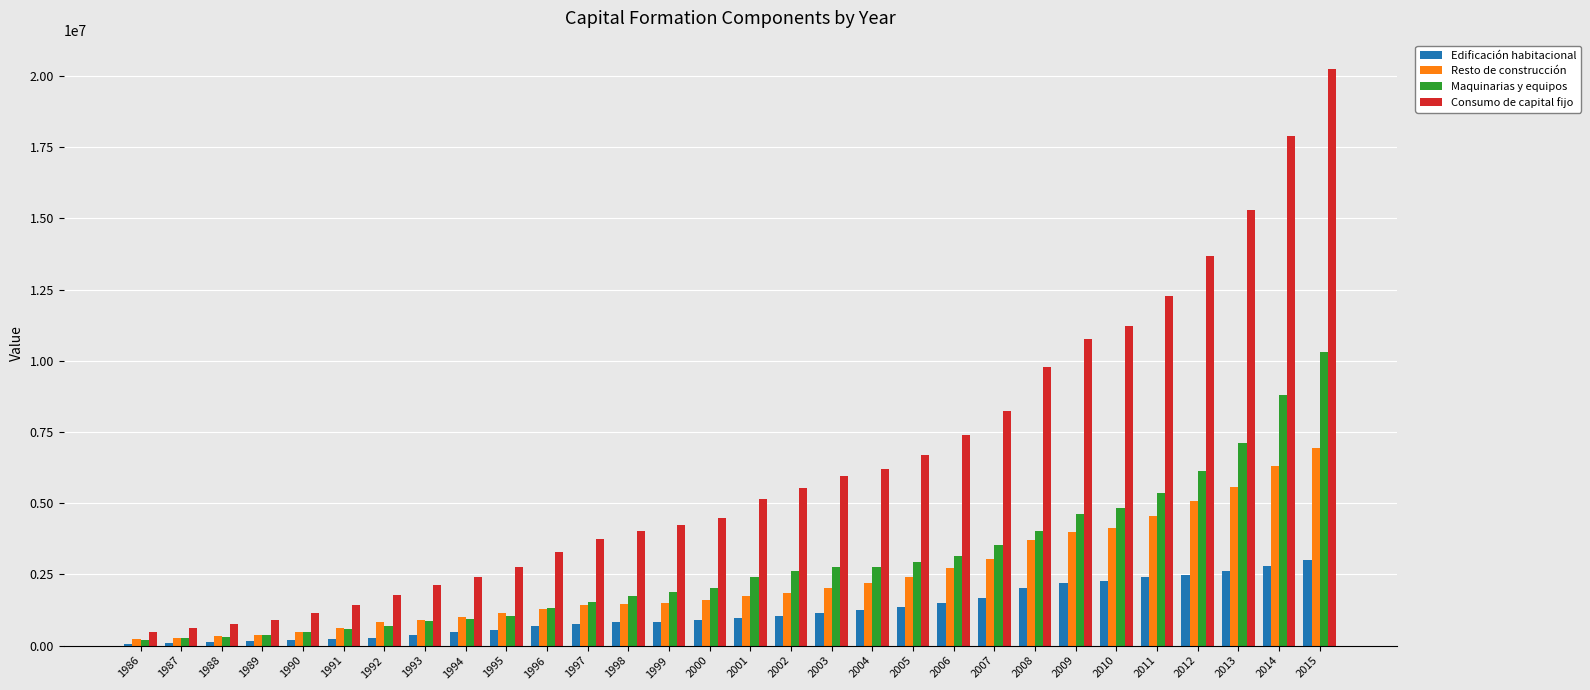

How many bars are there in each group?

4